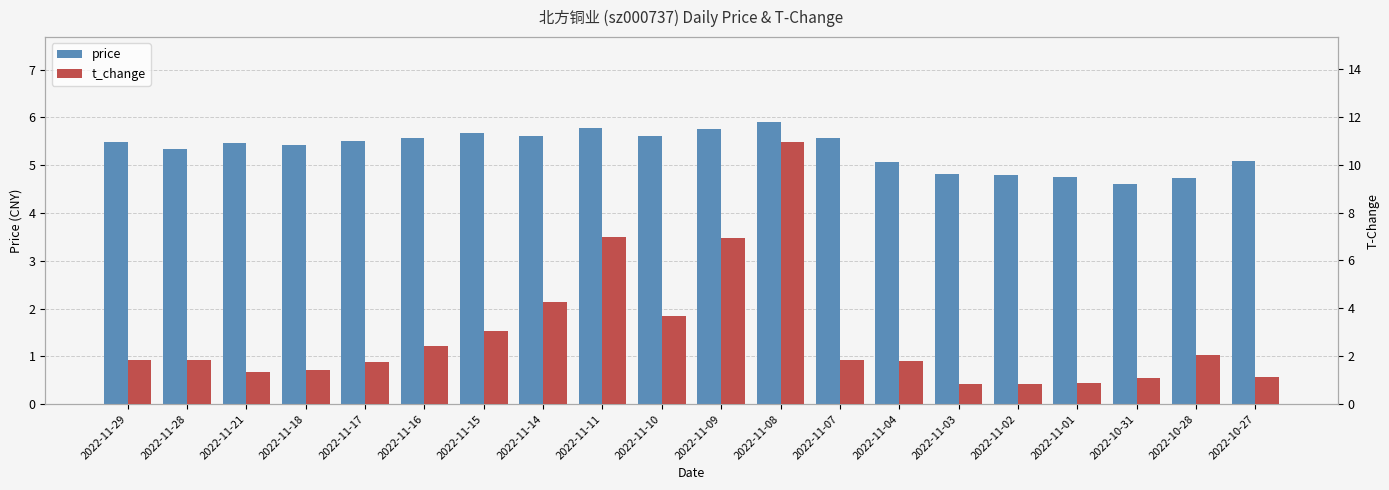

What value does the price series have at 2022-11-28?

5.3